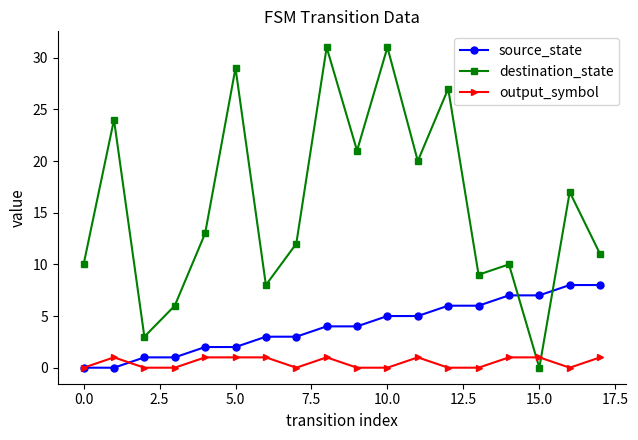

At how many categories does at least one series exceed 25?

4